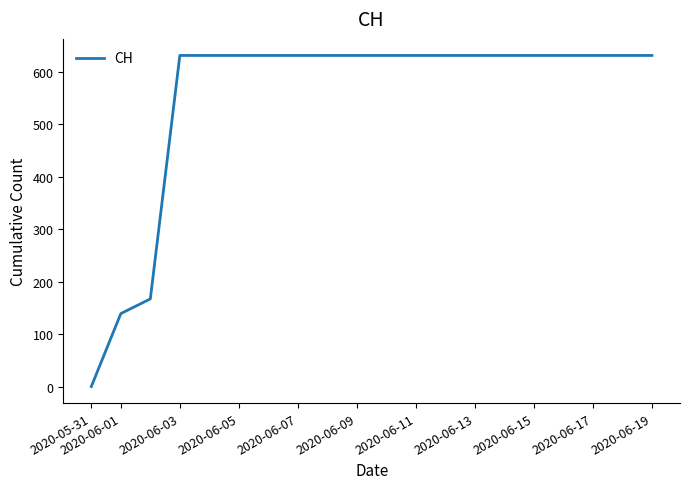

Reading left to right, transcribe all the data shown in this chart.

0	139	167	631	631	631	631	631	631	631	631	631	631	631	631	631	631	631	631	631